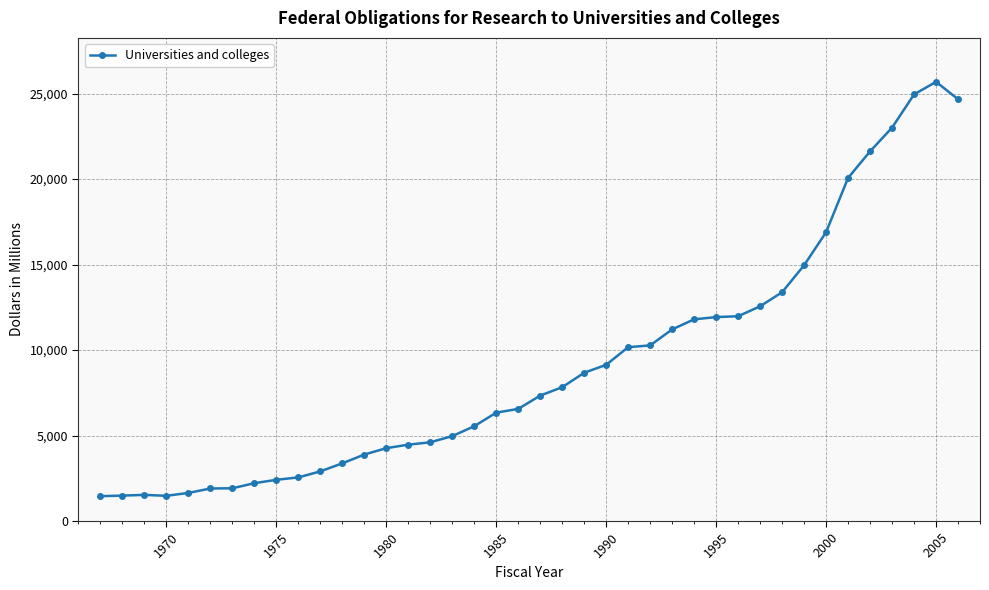

How many lines are shown in the chart?

1